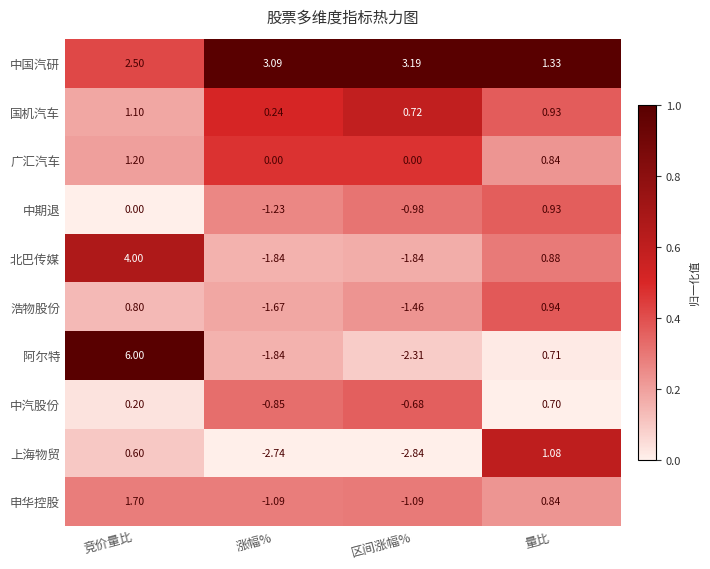

Which category has the lowest value across all series?

区间涨幅%